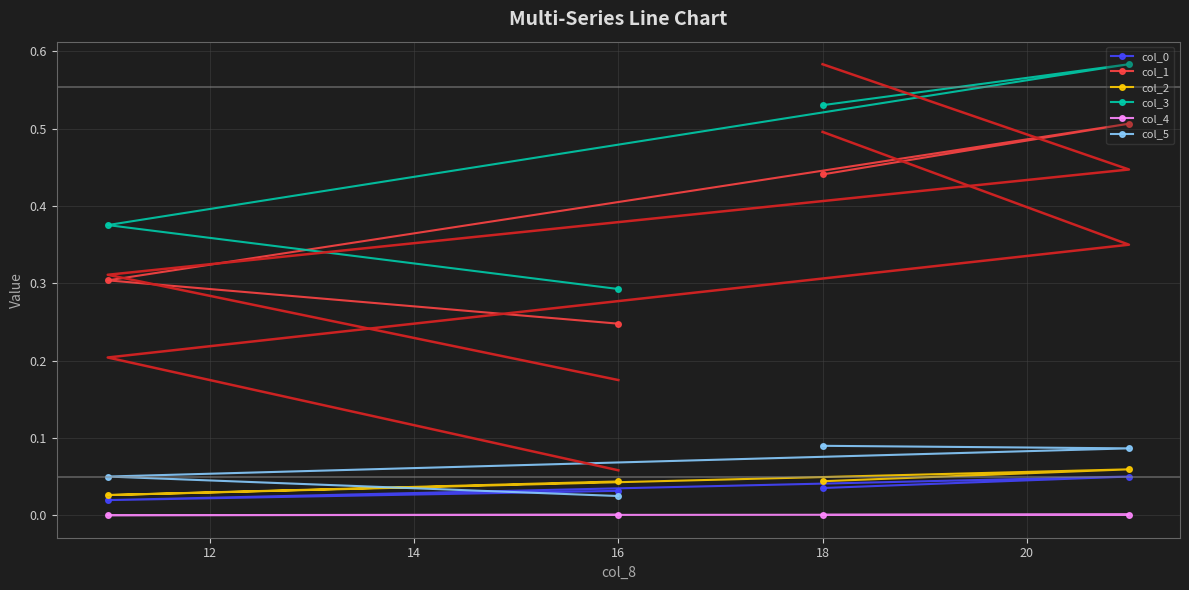

The col_3 series shows 0.1 at 16. True or false?

False